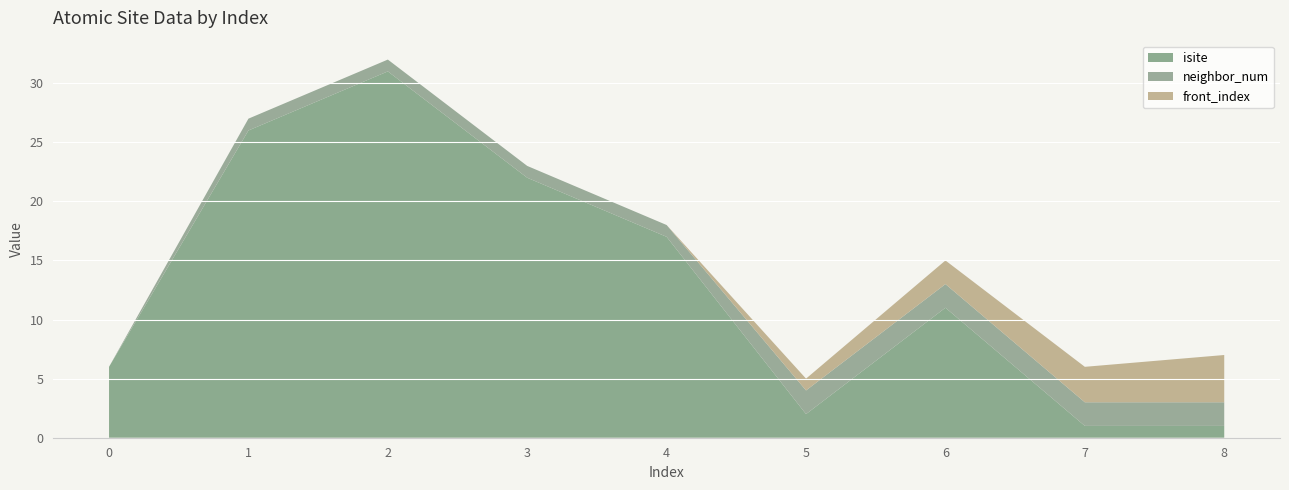

Reading left to right, extract all data points from this chart.

isite: 6	26	31	22	17	2	11	1	1
neighbor_num: 0	1	1	1	1	2	2	2	2
front_index: 0	0	0	0	0	1	2	3	4